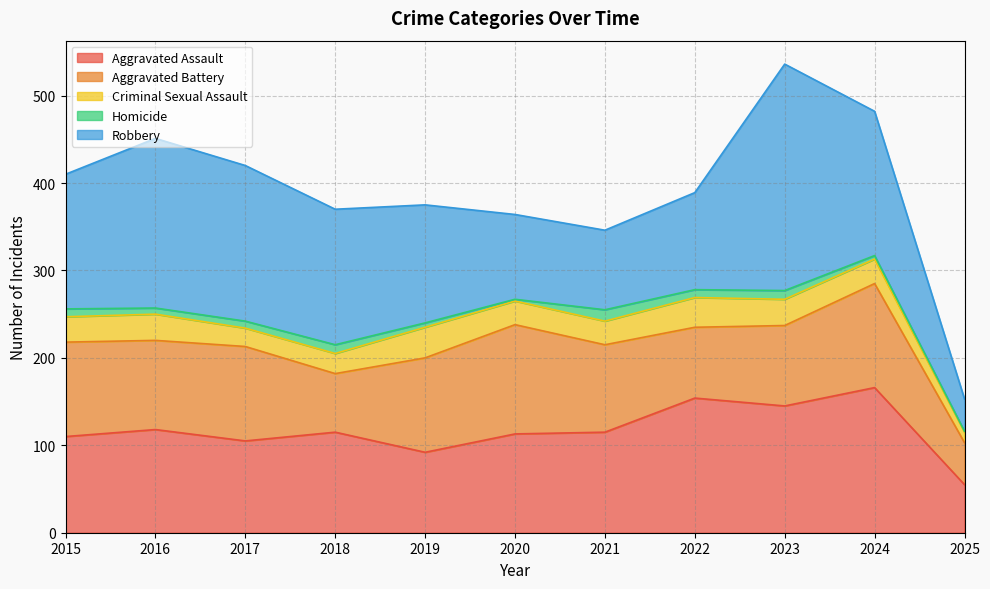

How many values in the Aggravated Assault series exceed 115?

4